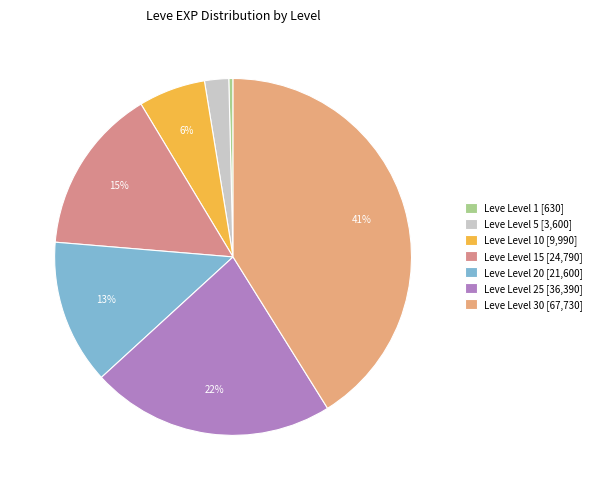

Is there a majority slice in this chart?

No